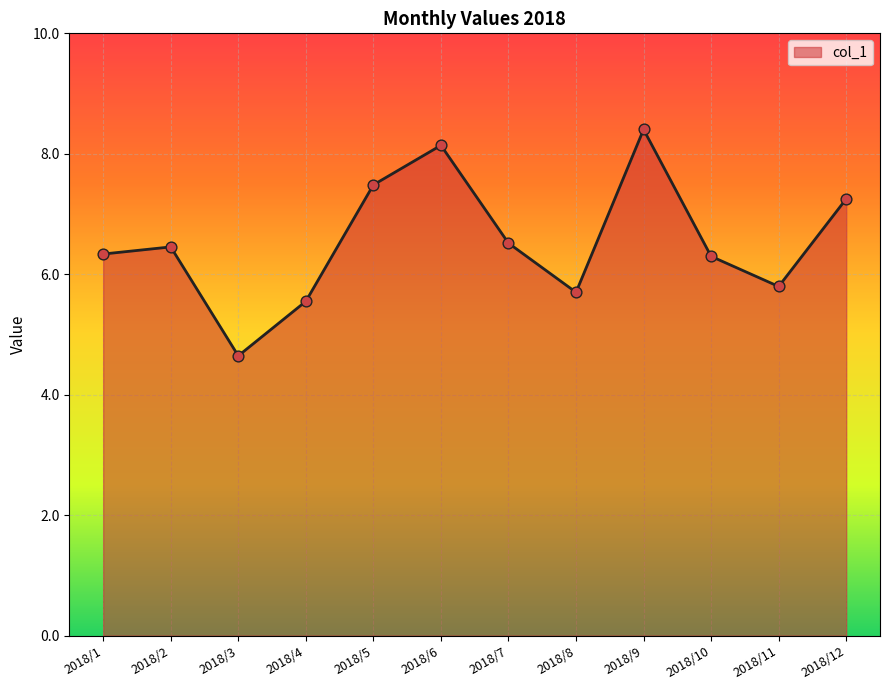

What is the ratio of the value at 2018/1 to the value at 2018/7?

1.0